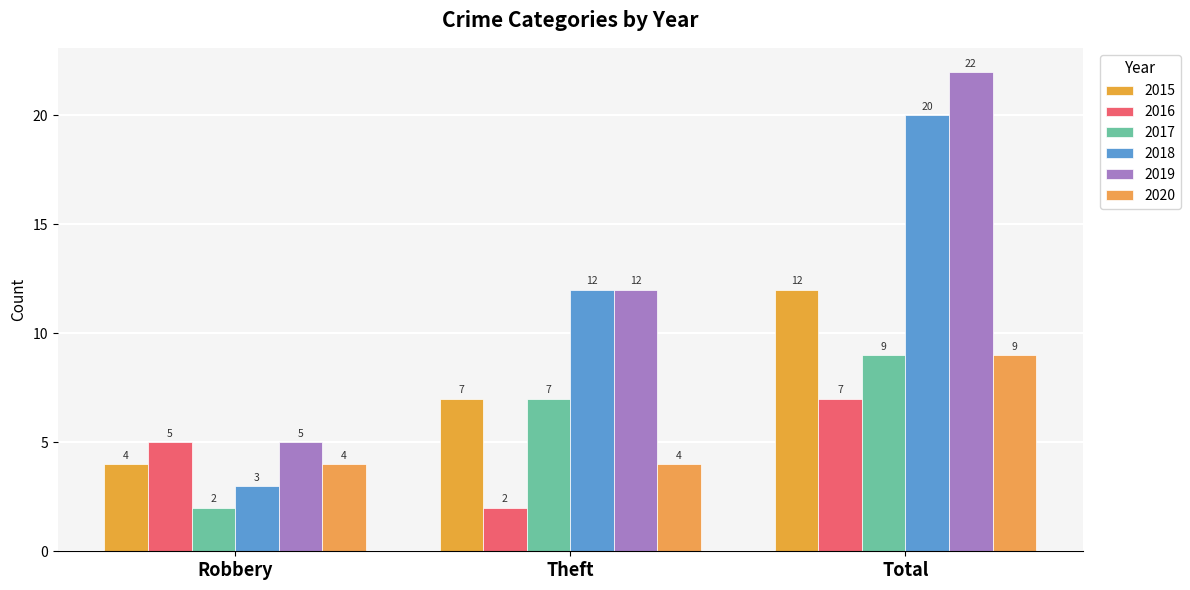

Reading left to right, list all the values displayed in this chart.

2015: Robbery=4	Theft=7	Total=12
2016: Robbery=5	Theft=2	Total=7
2017: Robbery=2	Theft=7	Total=9
2018: Robbery=3	Theft=12	Total=20
2019: Robbery=5	Theft=12	Total=22
2020: Robbery=4	Theft=4	Total=9